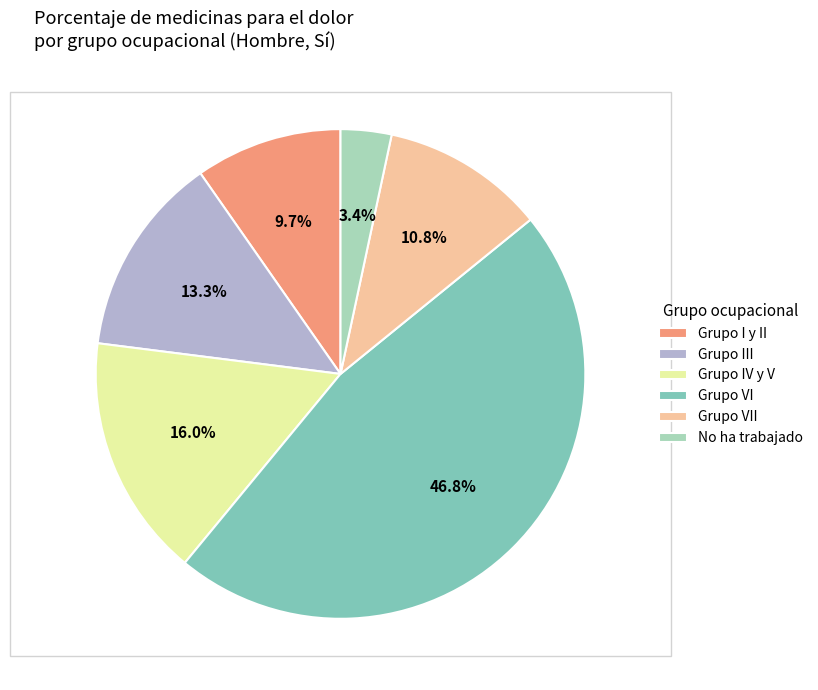

Which category has the smallest portion of the pie?

No ha trabajado